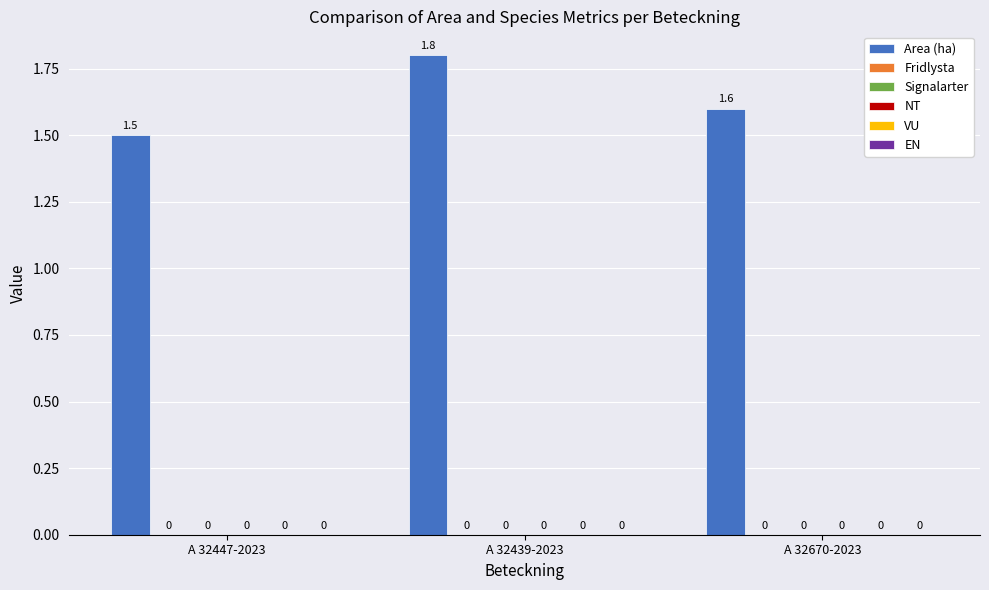

Are the bars horizontal?

No